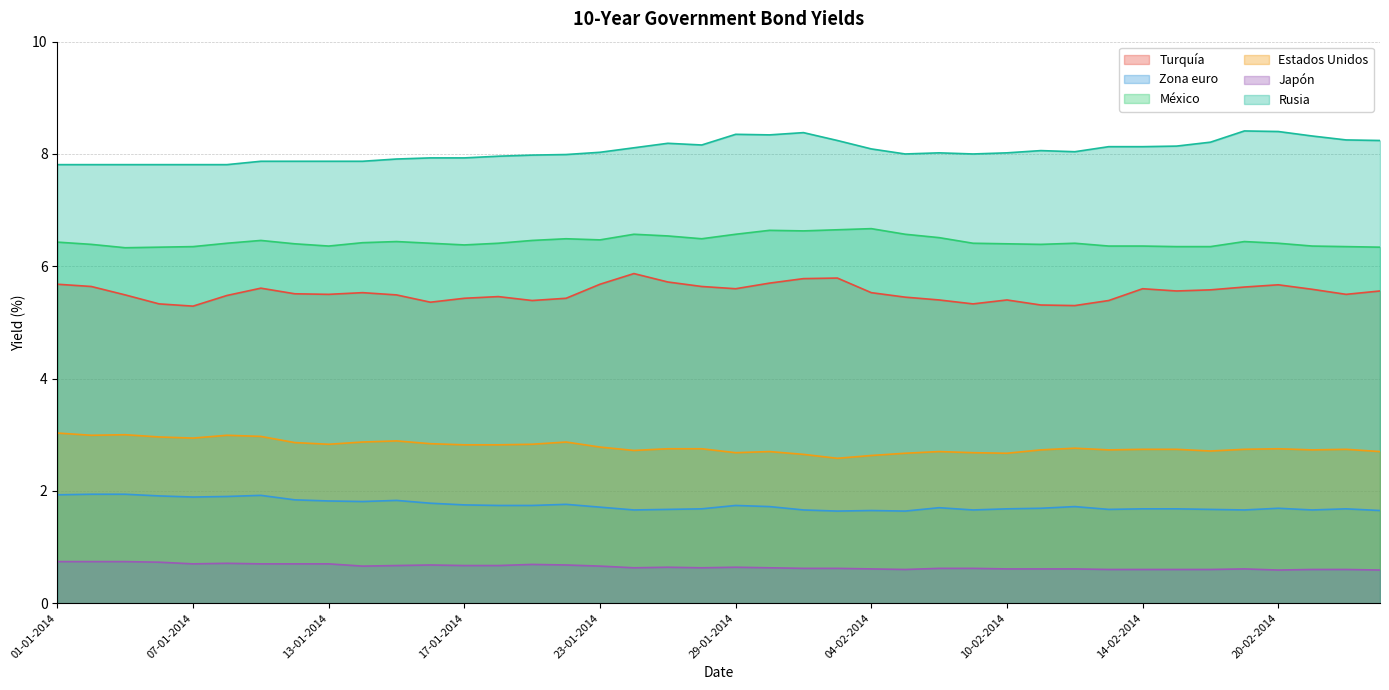

True or false: Turquía and Zona euro intersect in this chart.

False